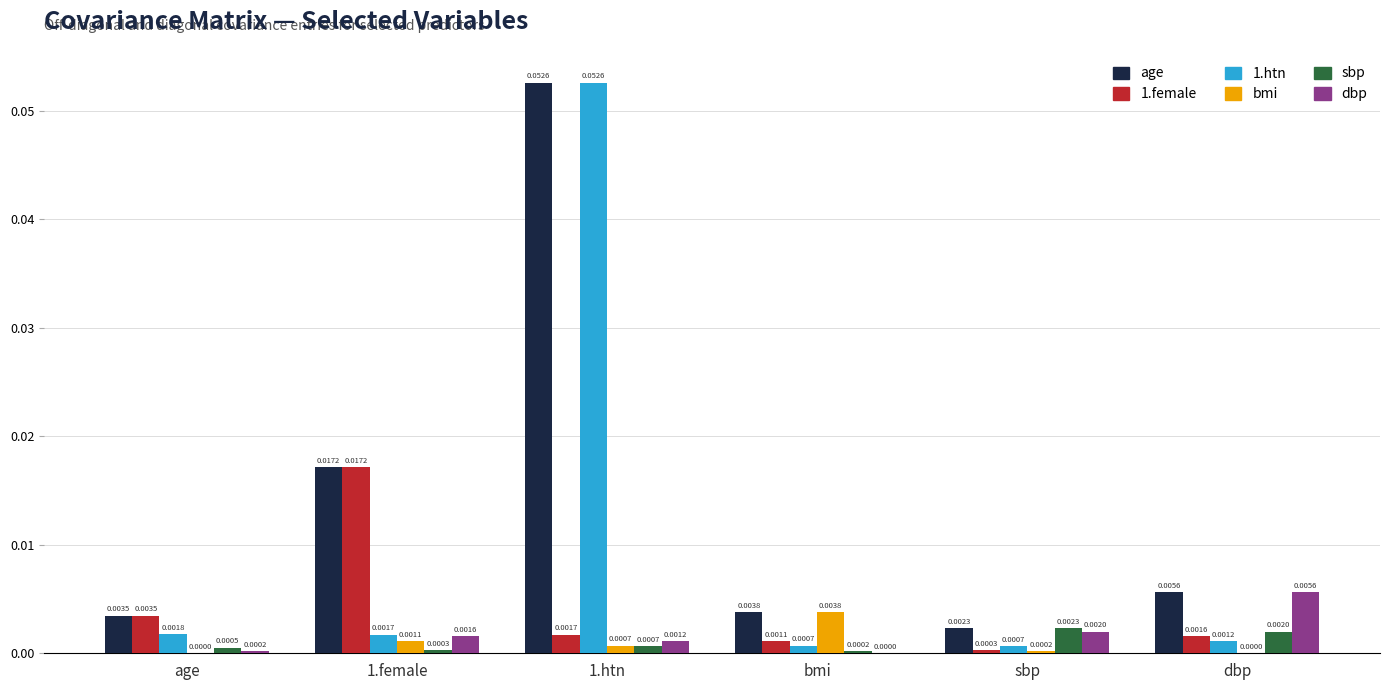

Between 1.female and sbp, which series saw the biggest shift?

1.female